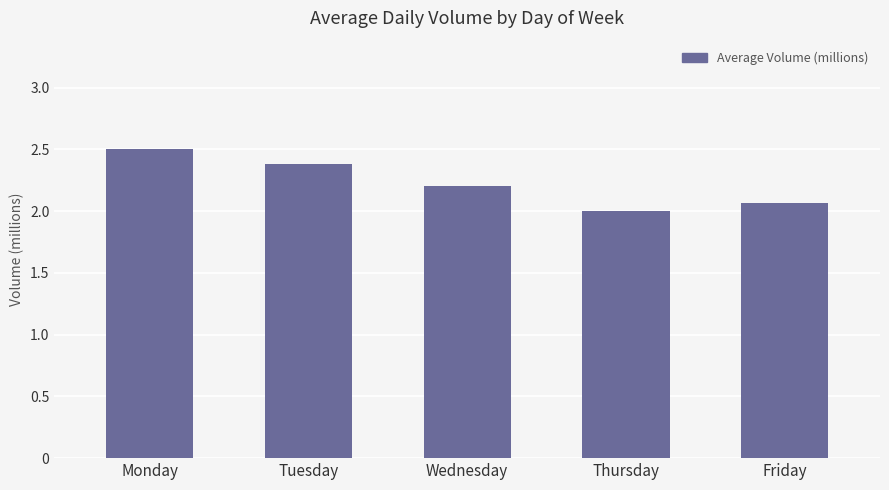

Rank the categories by value from highest to lowest.

Monday, Tuesday, Wednesday, Friday, Thursday